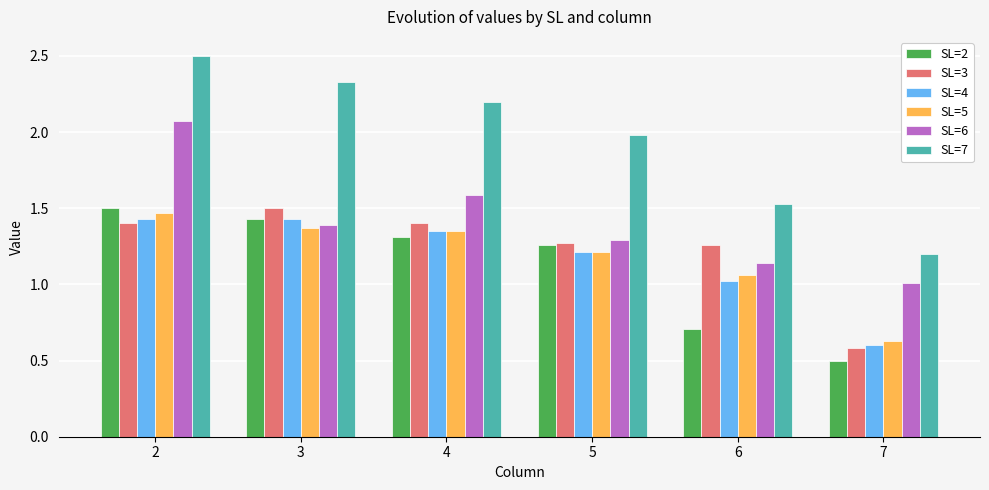

How many data points in SL=5 are less than 1?

1